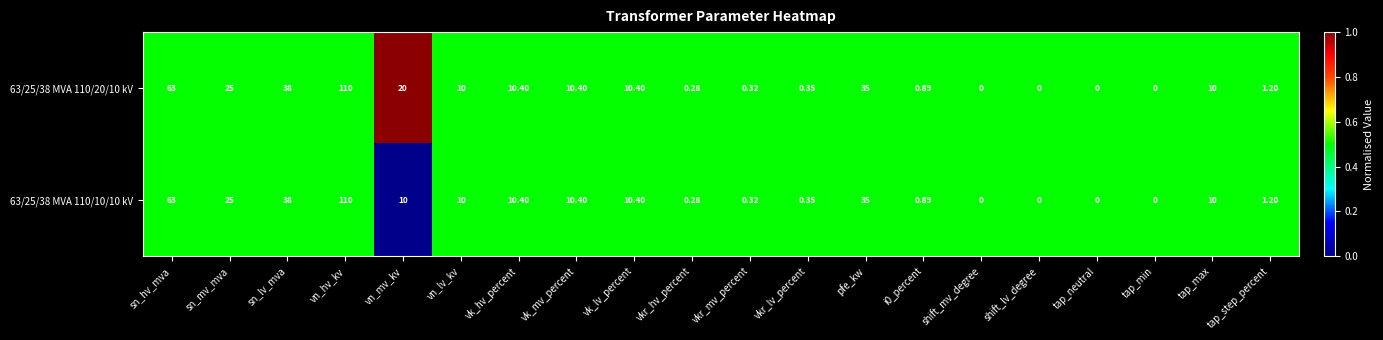

Where does the 63/25/38 MVA 110/10/10 kV series first go above 10?

sn_hv_mva